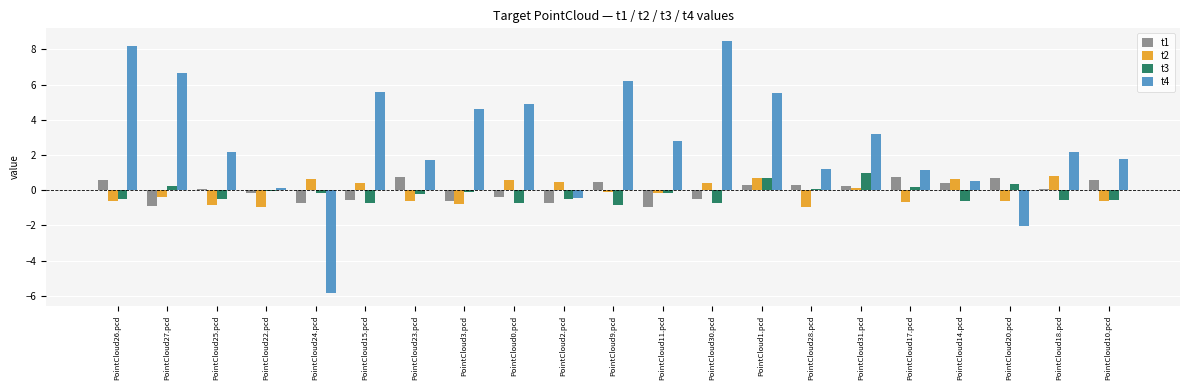

Read the t4 value at PointCloud10.pcd.

1.8